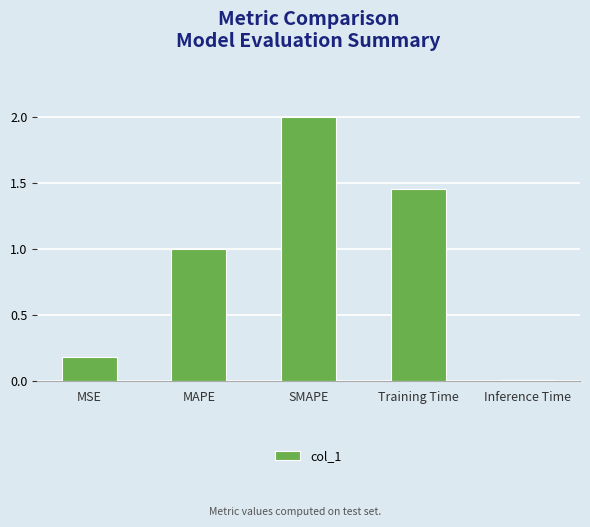

What is the value of the 1st bar from the left?

0.2